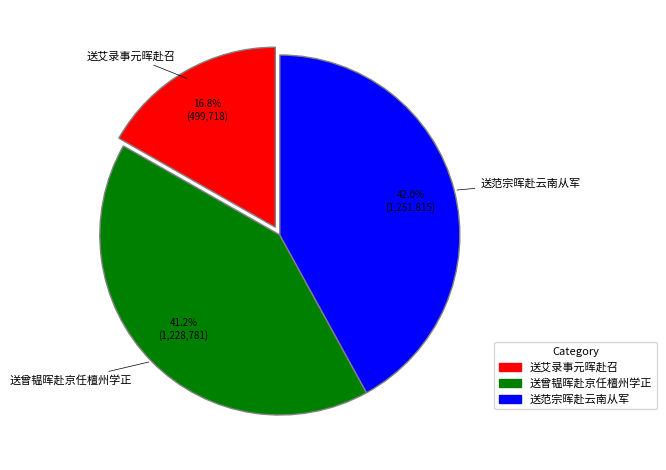

Does 送范宗晖赴云南从军 represent more than half of the total?

No